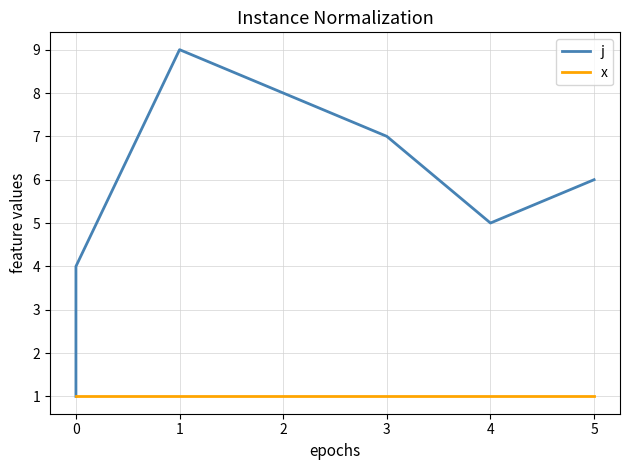

Rank the series by their average value, from lowest to highest.

x, j